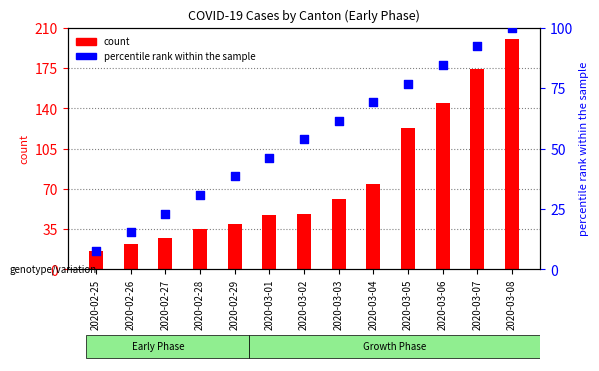

What is the total value across all series at 2020-02-29?

77.5